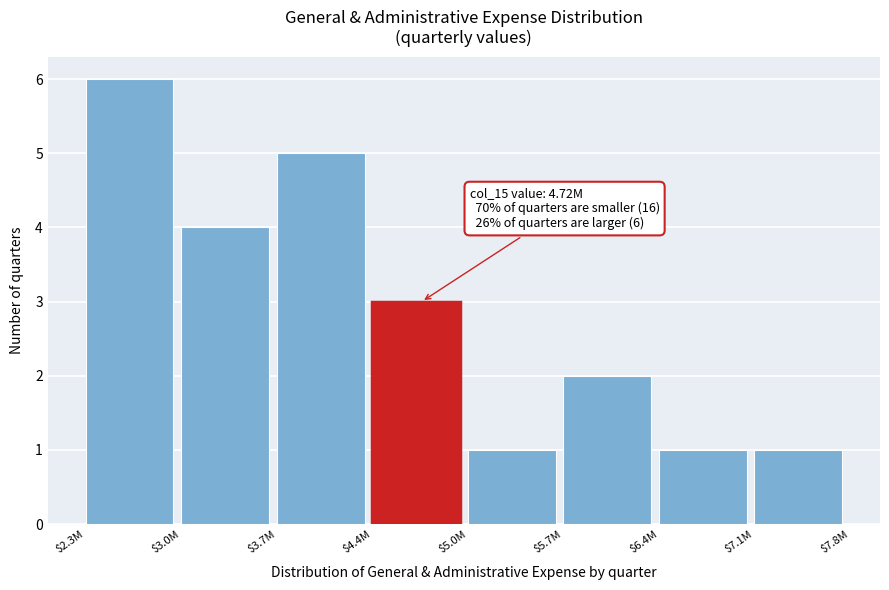

Reading right to left, extract all data points from this chart.

1	1	2	1	3	5	4	6